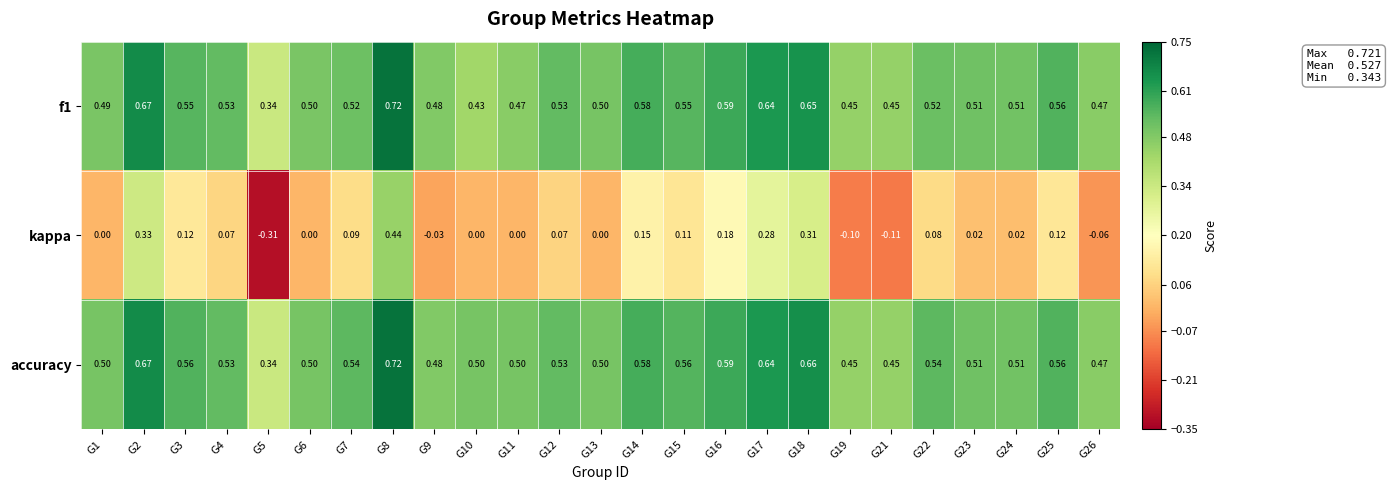

Is the value of accuracy at G5 greater than the value of f1 at G19?

No